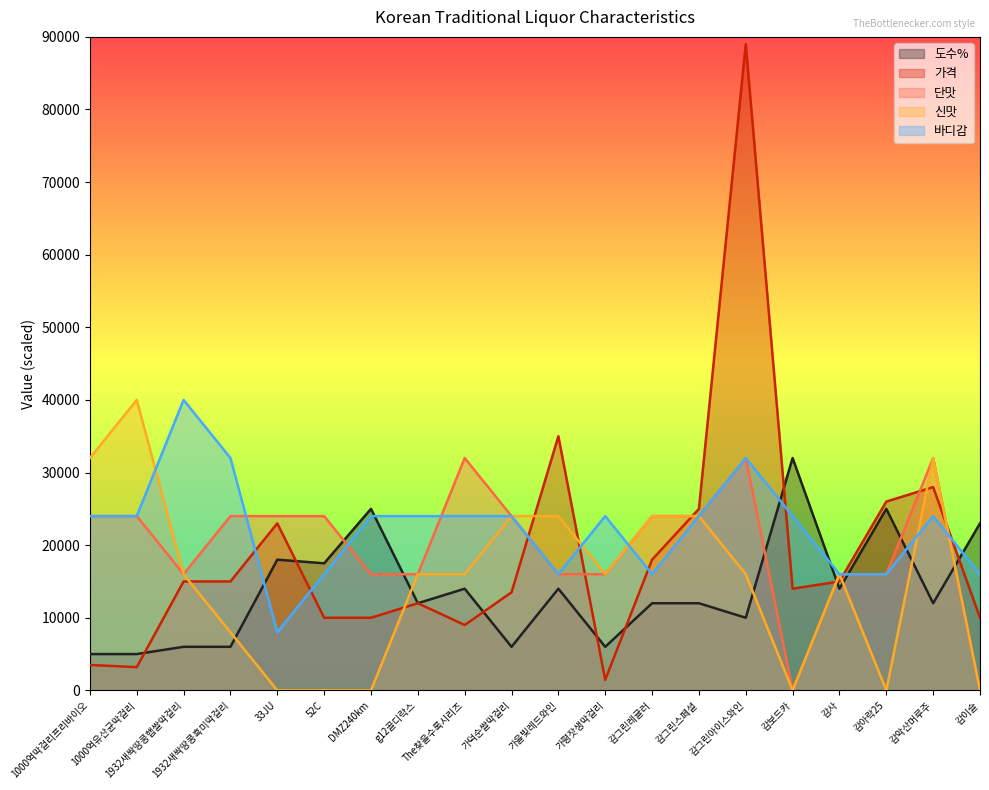

Which series changed the most between 1000억유산균막걸리 and 감악산머루주?

가격